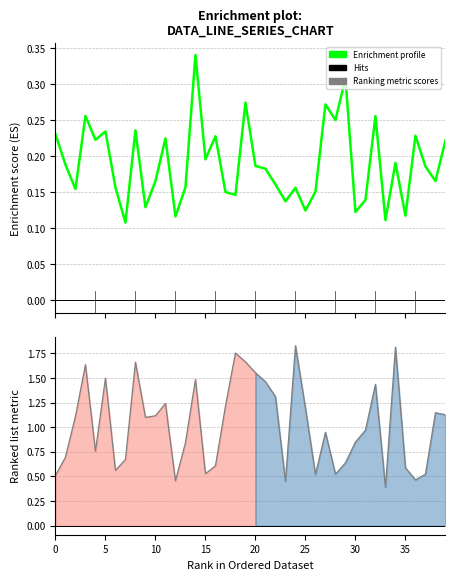

Reading left to right, transcribe all the data shown in this chart.

Enrichment profile (col_1): 0.2	0.2	0.2	0.3	0.2	0.2	0.2	0.1	0.2	0.1	0.2	0.2	0.1	0.2	0.3	0.2	0.2	0.2	0.1	0.3	0.2	0.2	0.2	0.1	0.2	0.1	0.2	0.3	0.3	0.3	0.1	0.1	0.3	0.1	0.2	0.1	0.2	0.2	0.2	0.2
col_2: 0.5	0.7	1.1	1.6	0.8	1.5	0.6	0.7	1.7	1.1	1.1	1.2	0.5	0.8	1.5	0.5	0.6	1.2	1.8	1.7	1.6	1.5	1.3	0.5	1.8	1.2	0.5	0.9	0.5	0.6	0.8	1.0	1.4	0.4	1.8	0.6	0.5	0.5	1.1	1.1